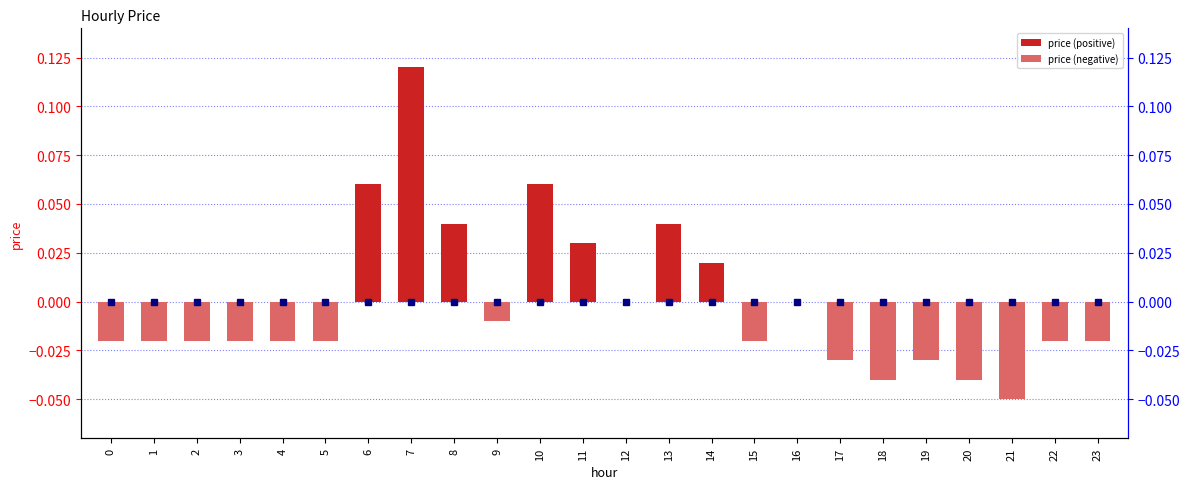

What is the difference between the maximum and minimum values?

0.2